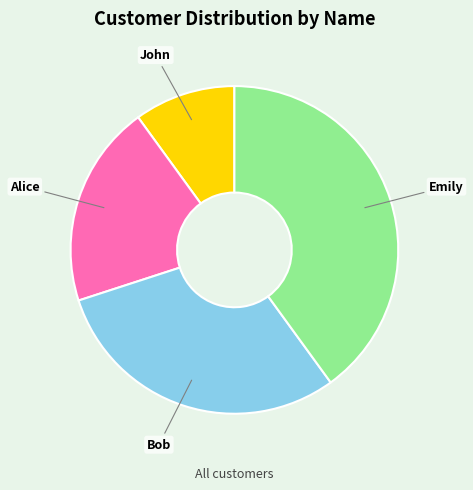

True or false: John accounts for 10% of the total.

True